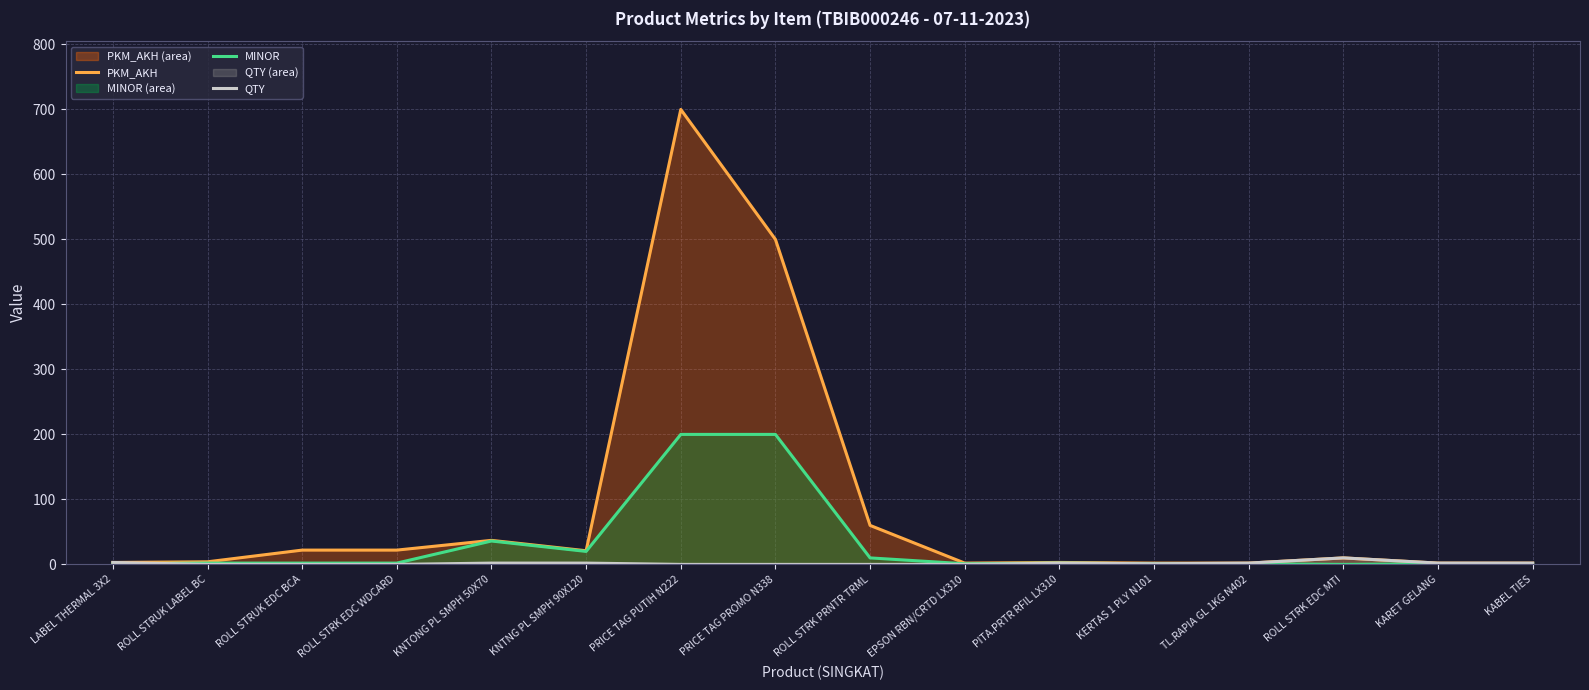

Is it true that MINOR equals 20 at KNTNG PL SMPH 90X120?

True